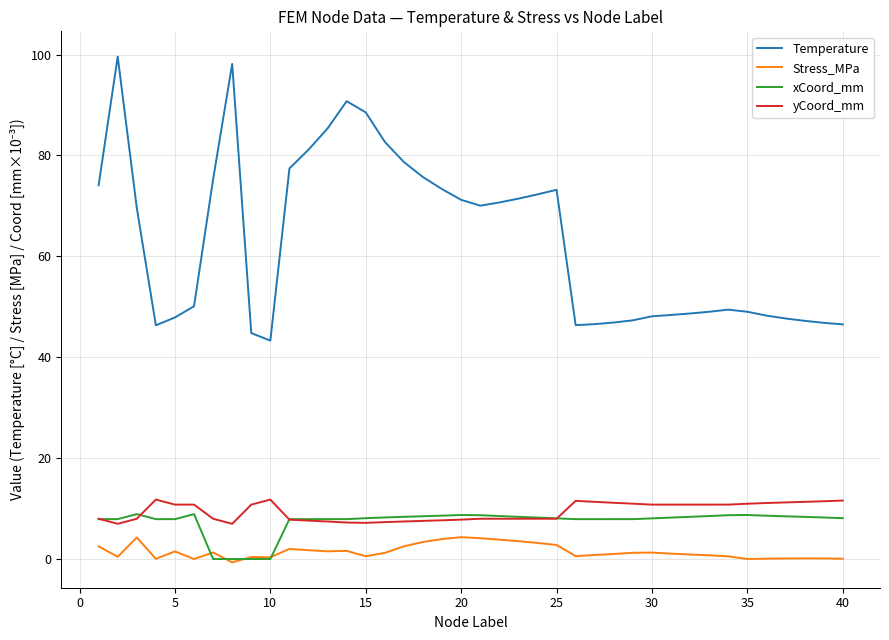

What is the greatest value displayed?

99.6